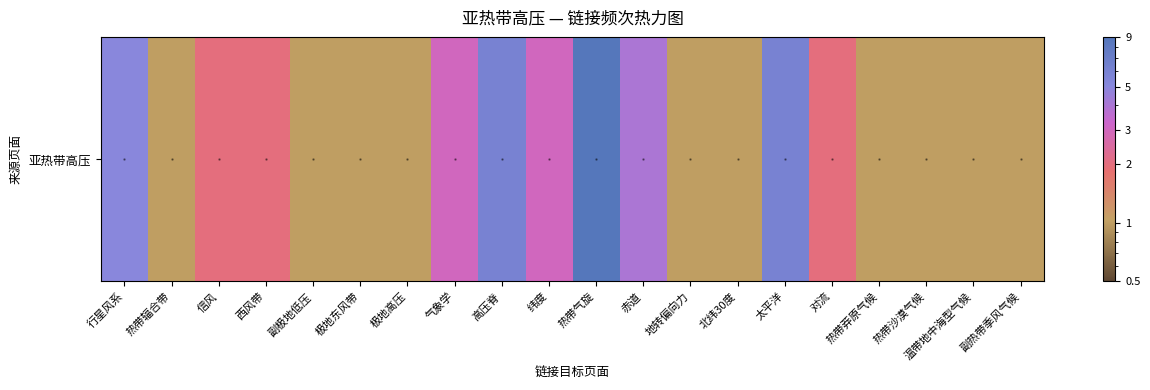

Count the values in the range 1 to 4.

16